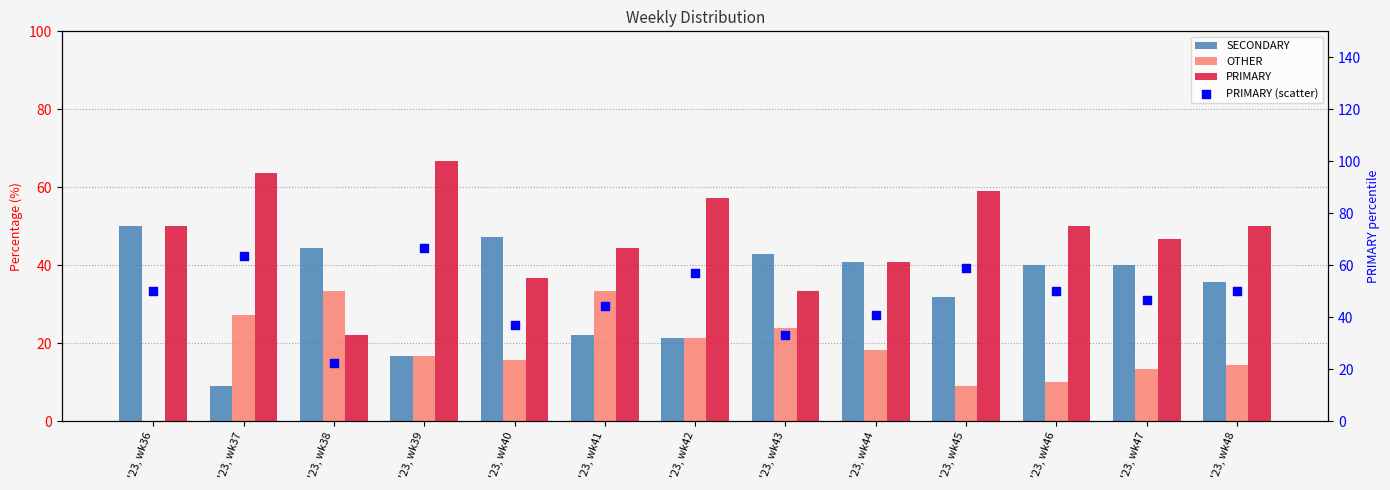

What is the total value across all series at '23, wk37?

163.6